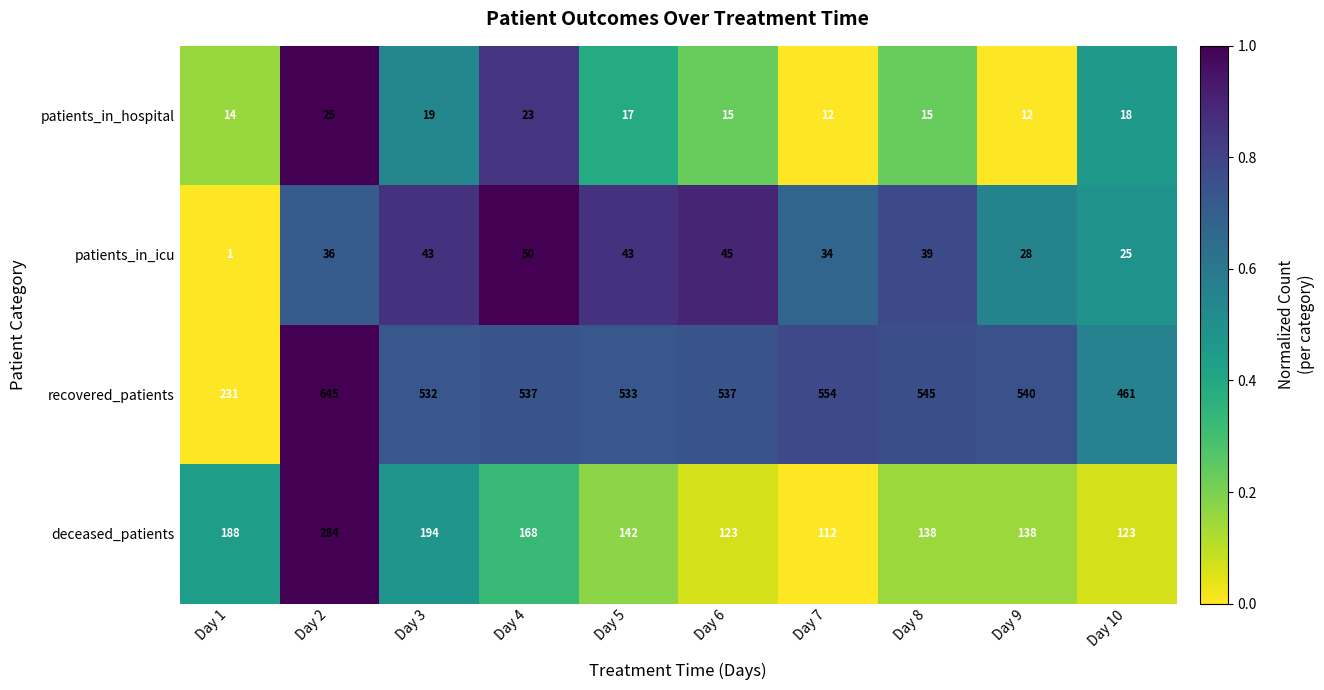

At which category is the sum across all series the highest?

Day 2